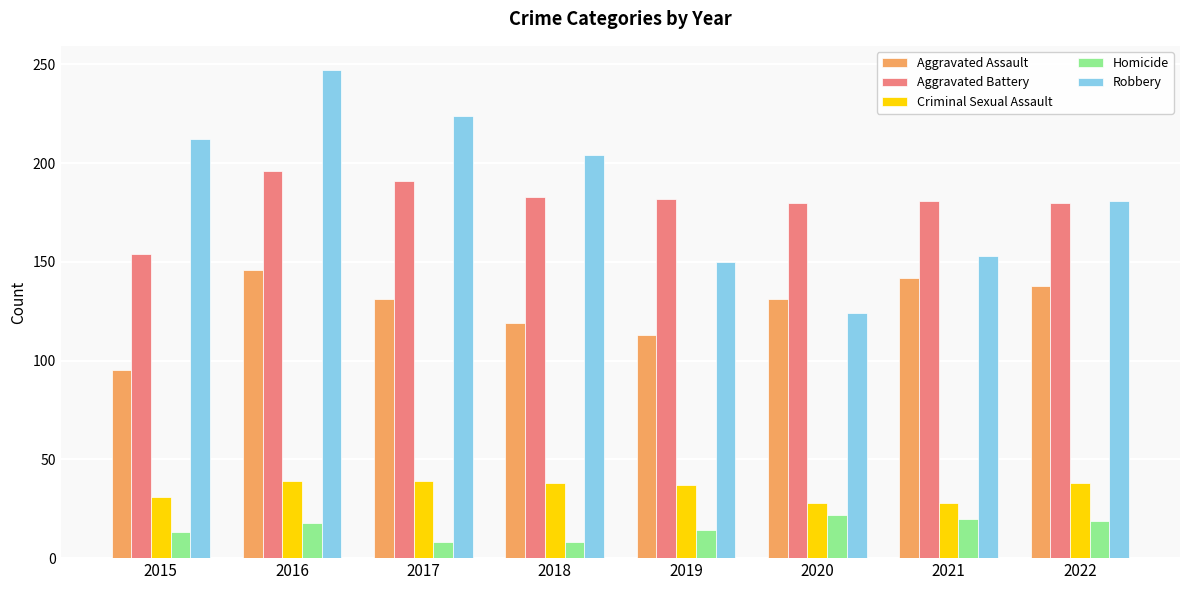

At which label does Criminal Sexual Assault first exceed 38?

2016